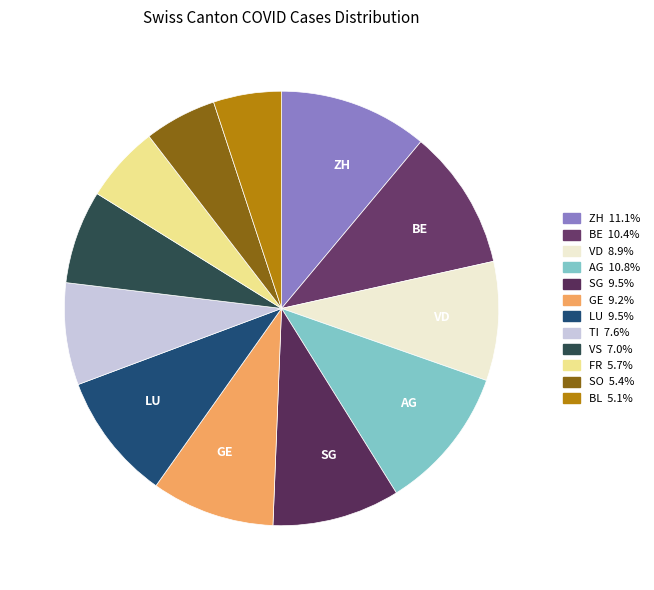

Count the number of slices in the pie.

12